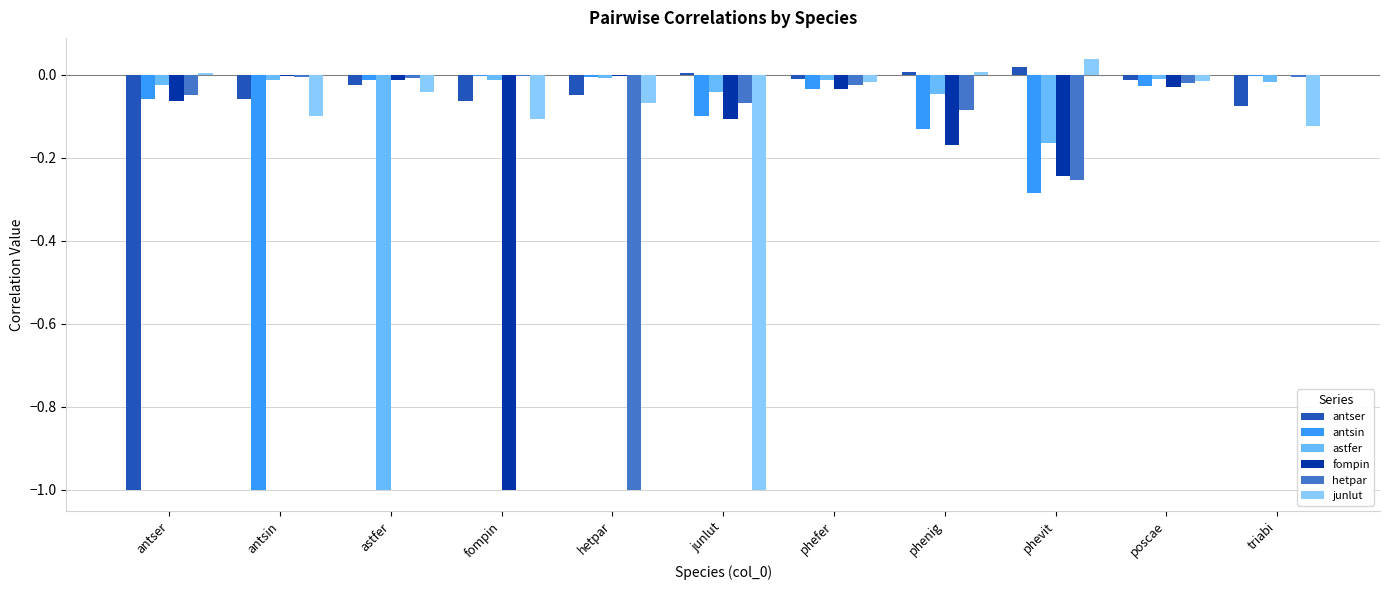

At which label is junlut closest to 0?

antser